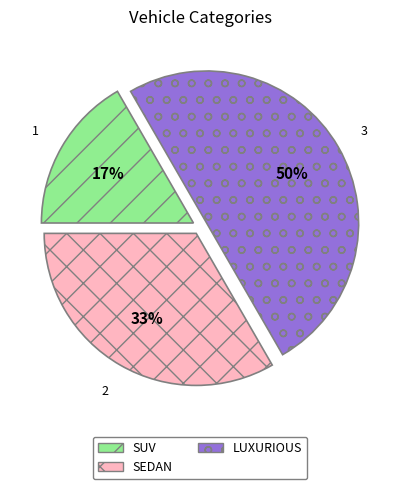

What percentage is the LUXURIOUS slice, to the nearest percent?

50%